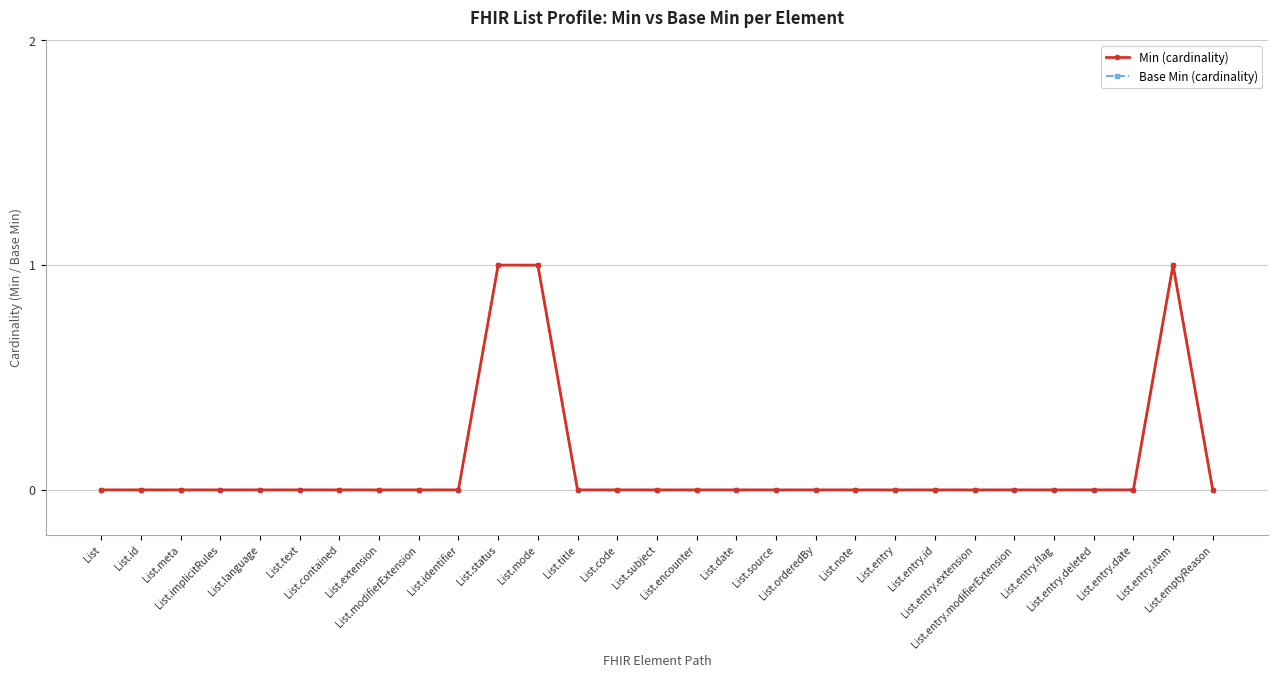

At how many categories does at least one series exceed 0?

3